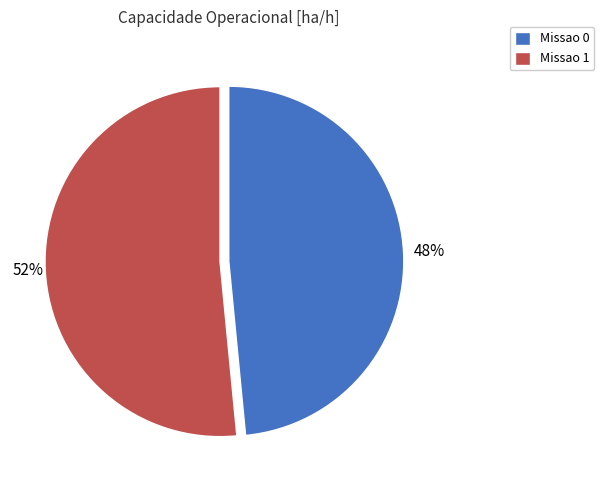

Rank the categories by value from highest to lowest.

Missao 1, Missao 0